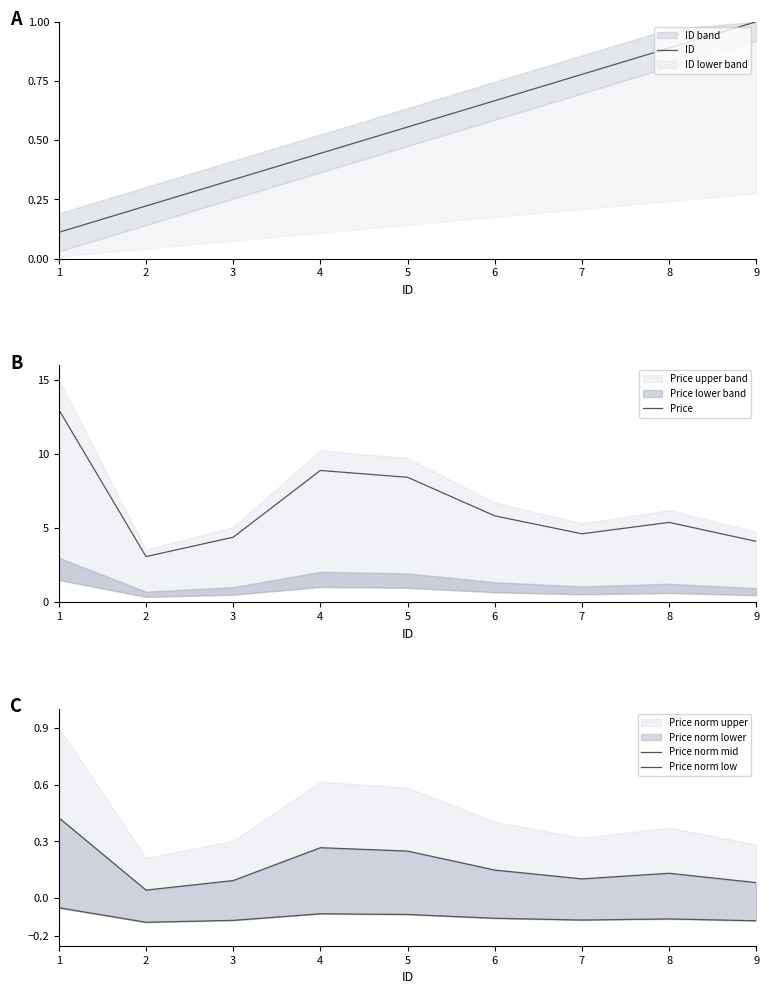

What is the value of the Price point at the 6th from the left?

5.8